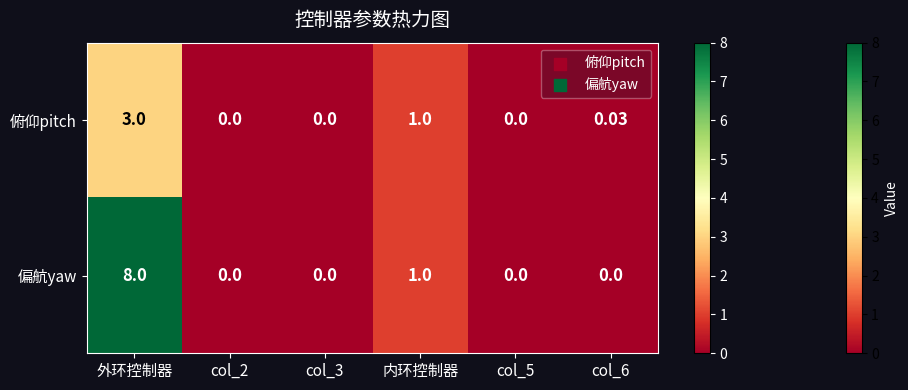

Which series changed the most between 外环控制器 and col_2?

偏航yaw